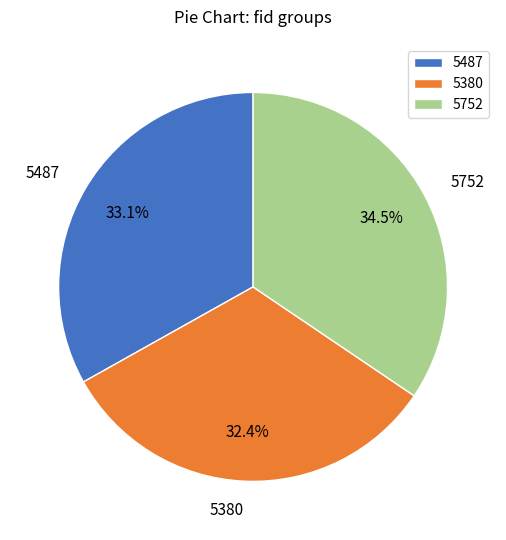

Which slice is the largest?

5752